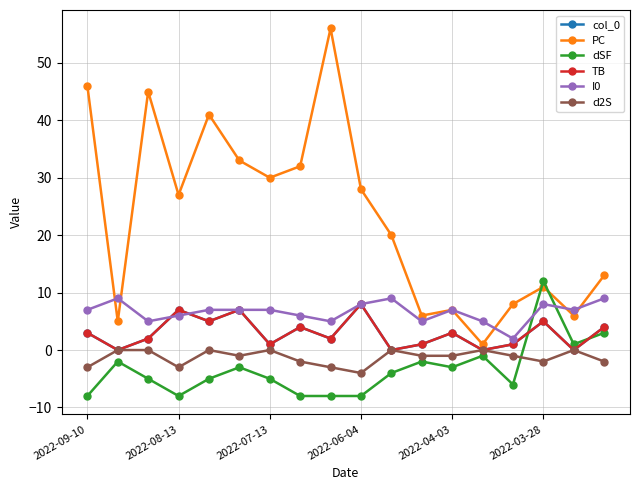

At how many categories does at least one series exceed 7?

14